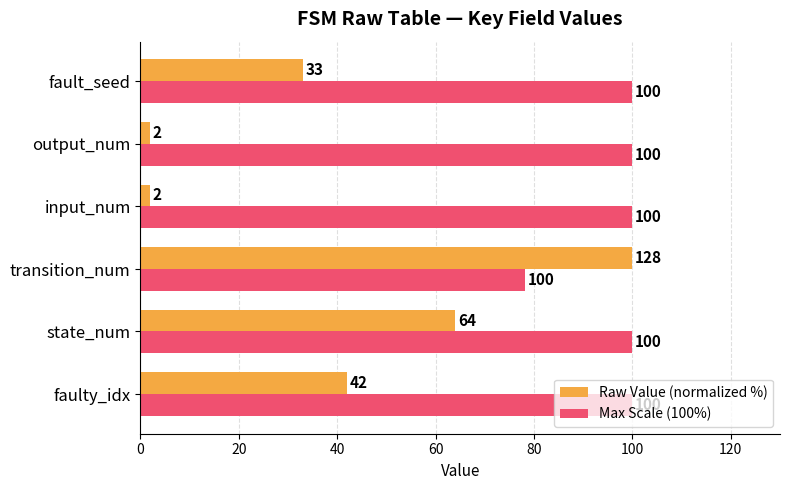

What is the total value across all series at fault_seed?

133.0